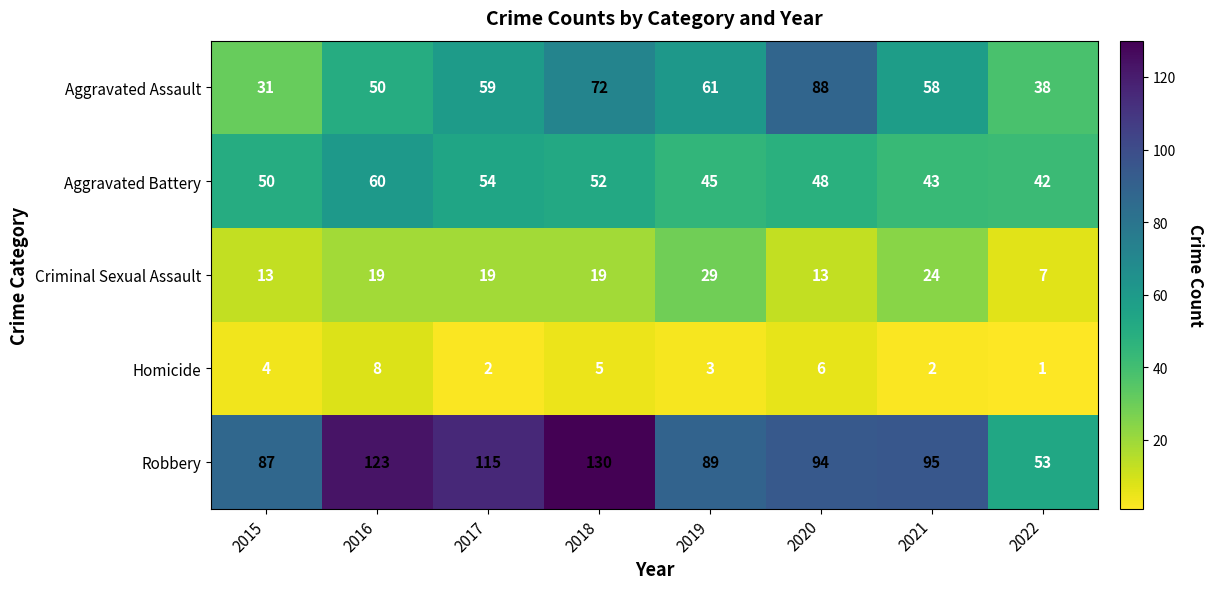

Where is Aggravated Battery nearest to the value 51?

2015